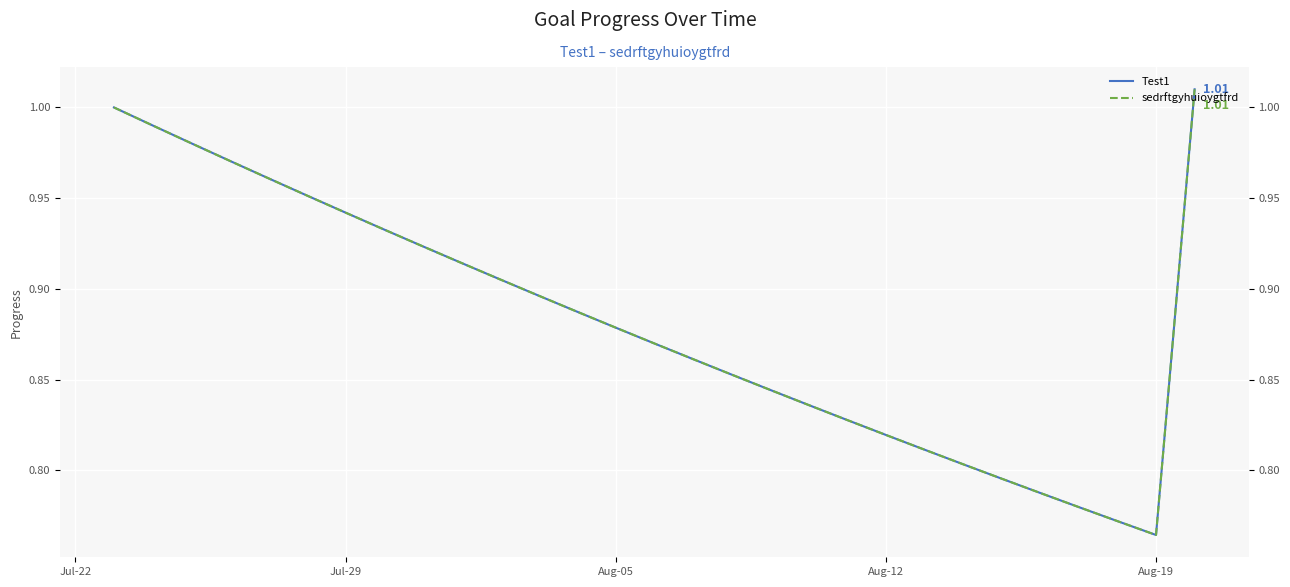

At how many categories does at least one series exceed 0?

29